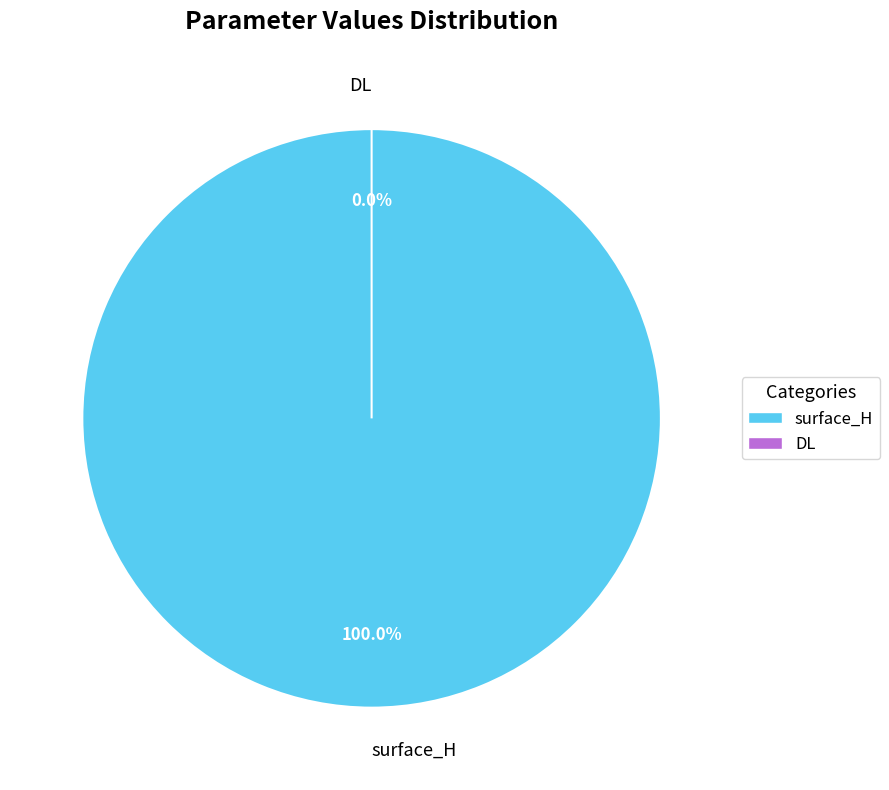

To the nearest percent, what is the difference between the DL and surface_H slice percentages?

100%